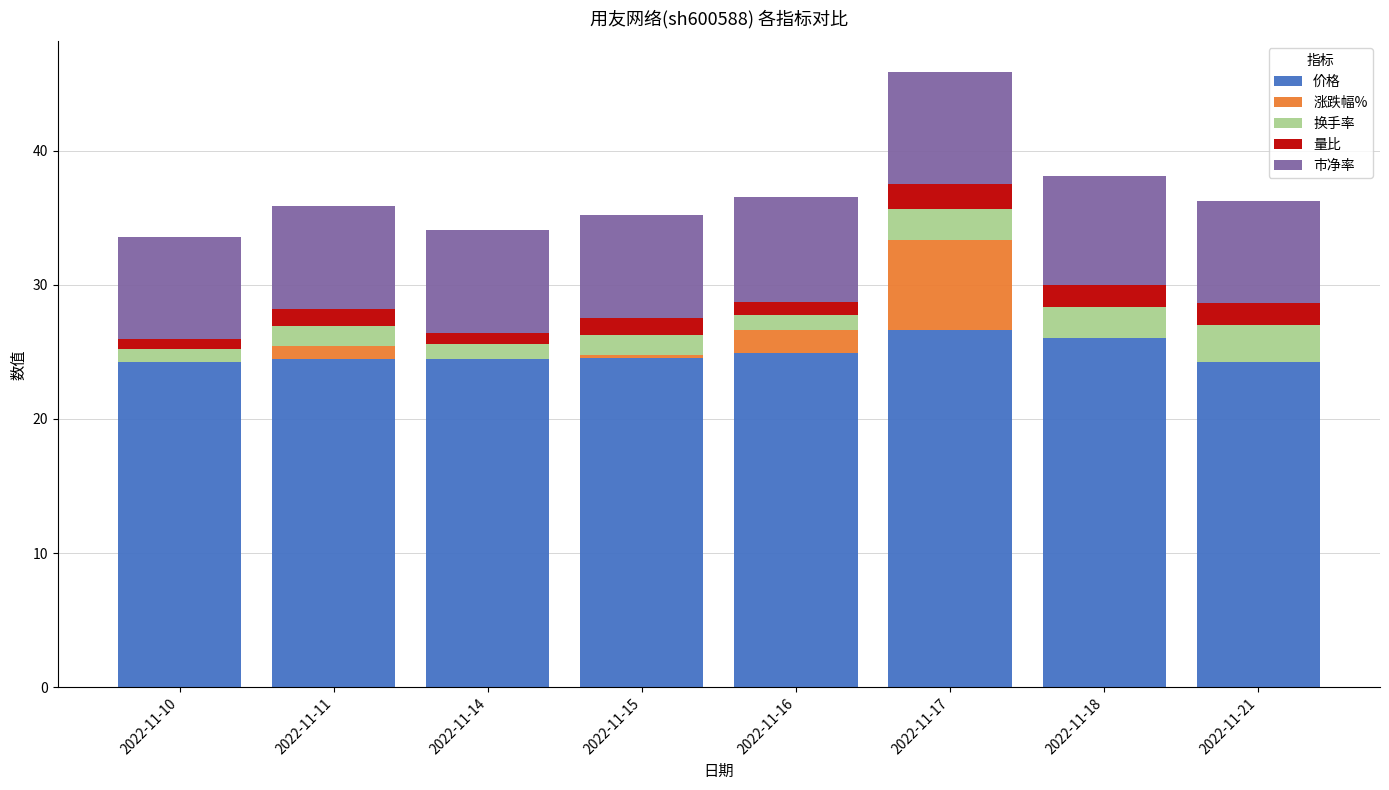

What is the total value across all series at 2022-11-14?

34.1